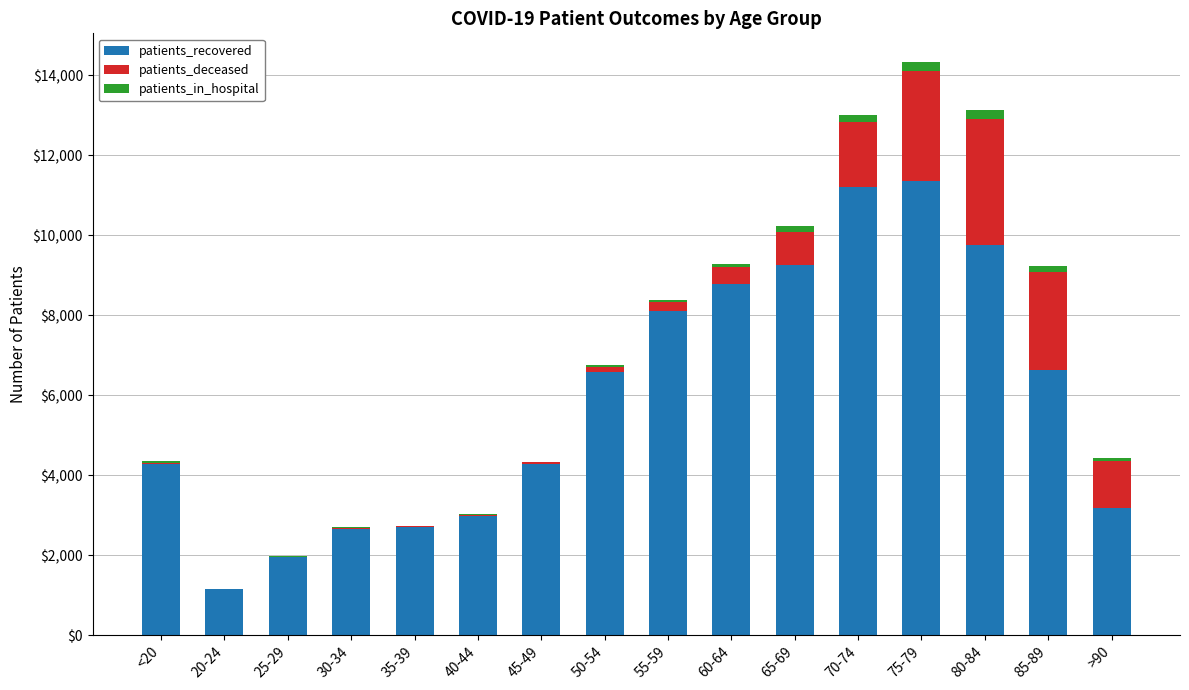

The value of patients_recovered at 55-59 is 5156. True or false?

False